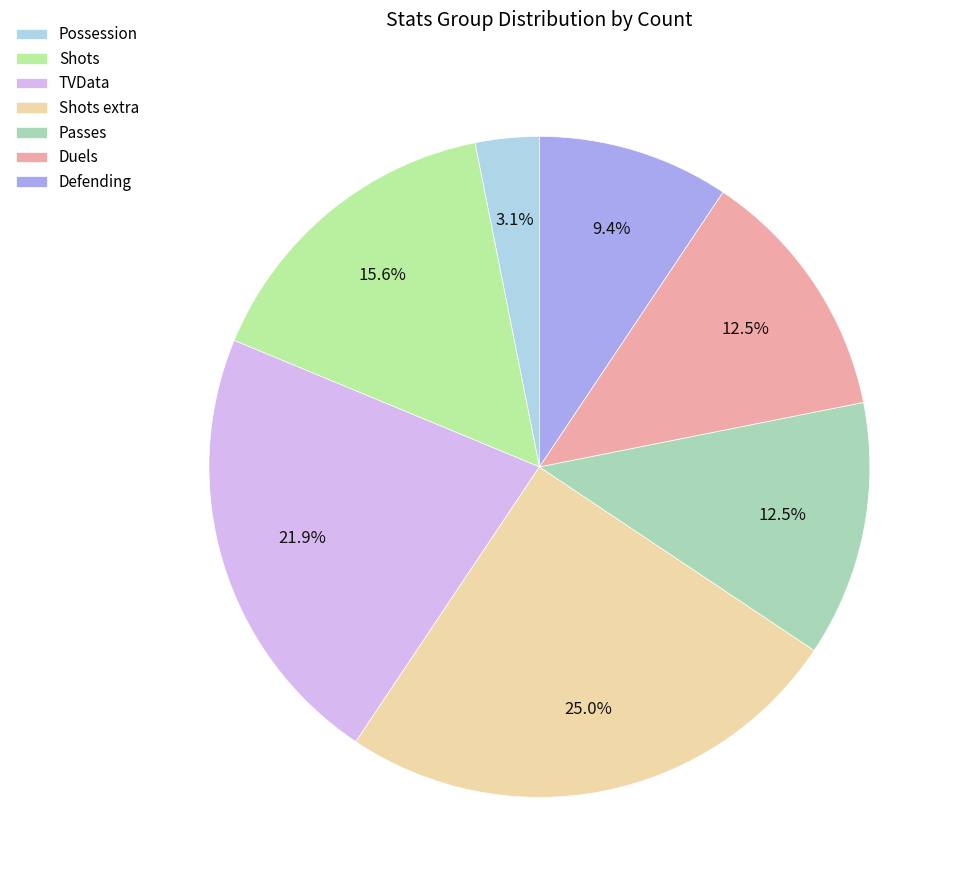

What is the largest slice in the pie chart?

Shots extra